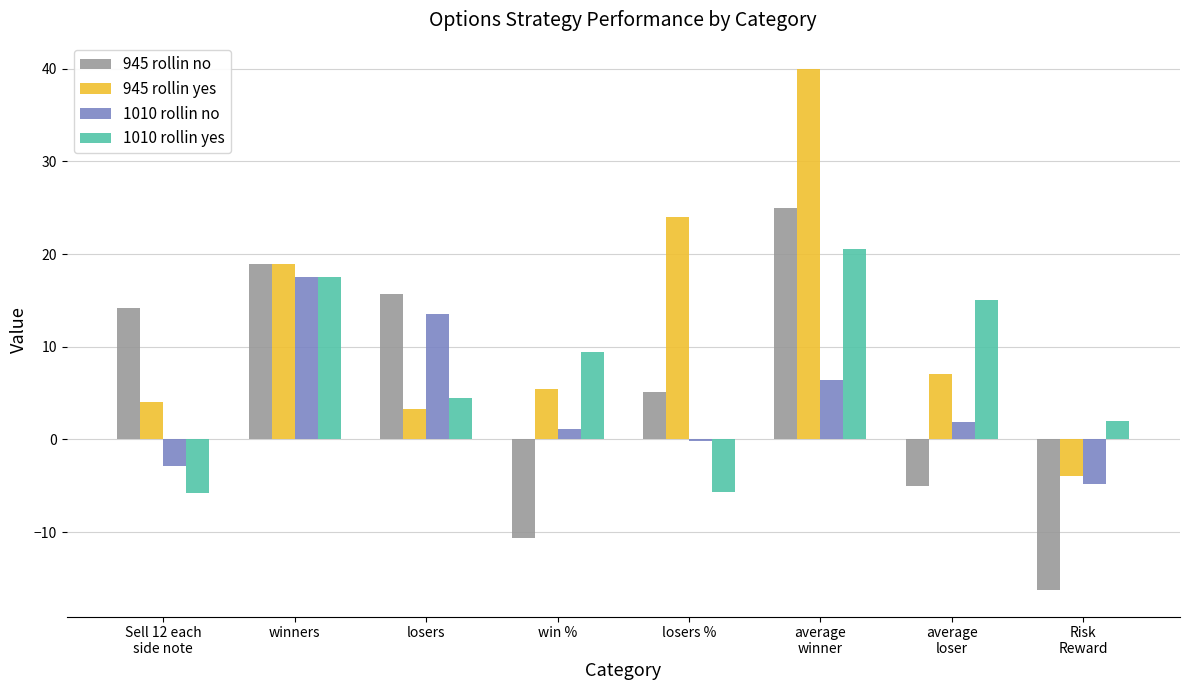

Read the 1010 rollin no value at average
loser.

1.9